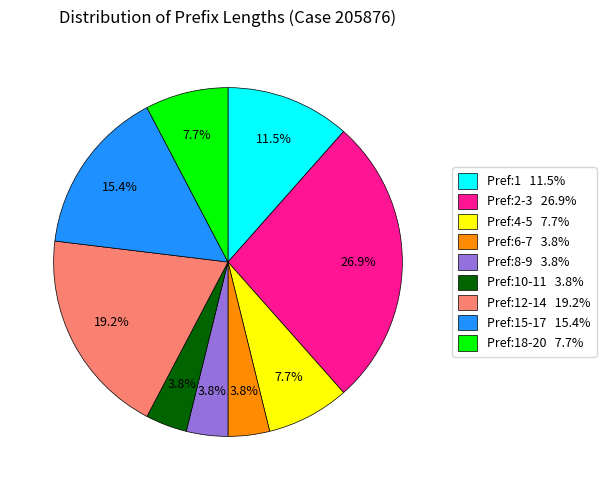

Is there any slice that represents more than half of the pie?

No